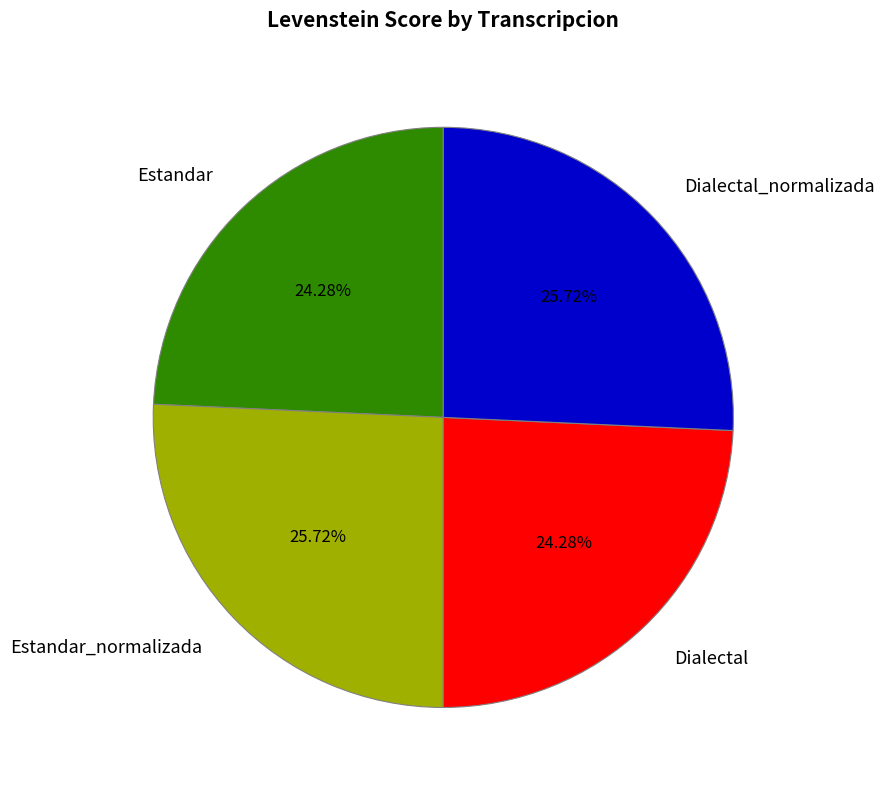

Combined, what portion of the pie is Estandar_normalizada and Dialectal_normalizada?

51.4%